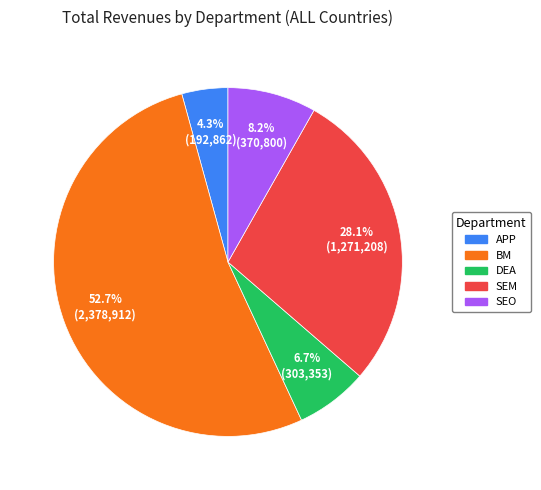

To the nearest percent, what is the difference between the SEO and APP slice percentages?

4%